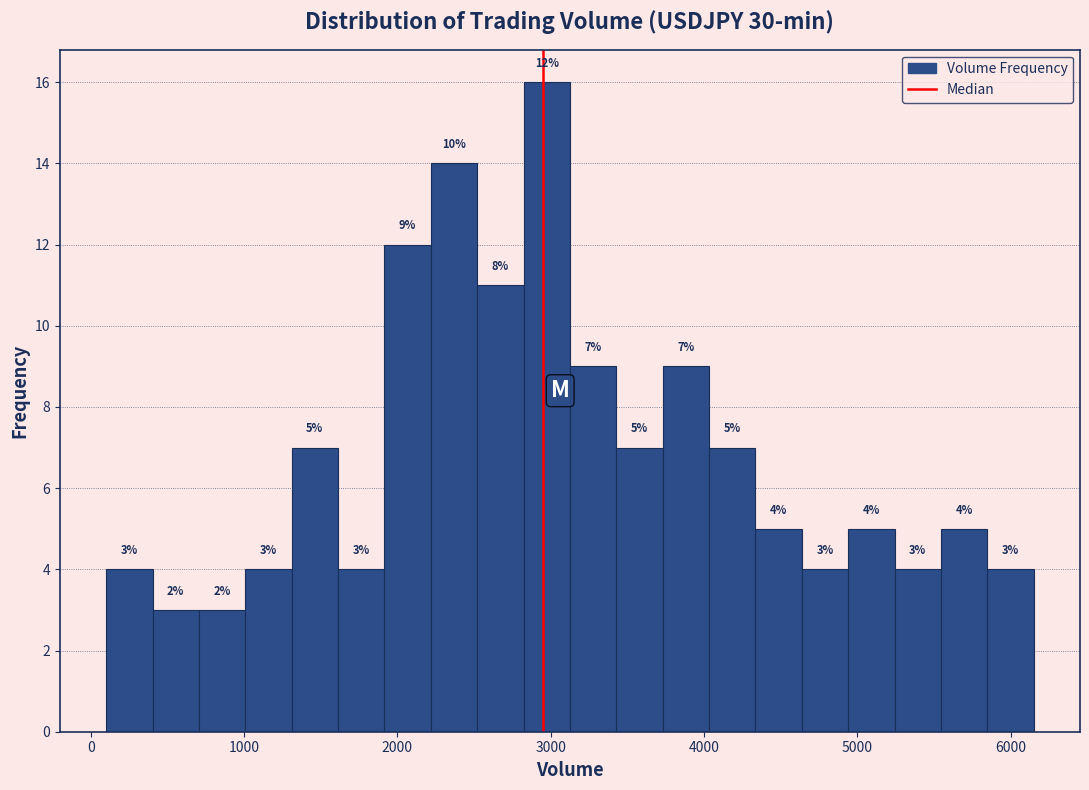

Around what value on the x-axis is the tallest bar? Give the approximate position of its centre, as read against the axis.

3000